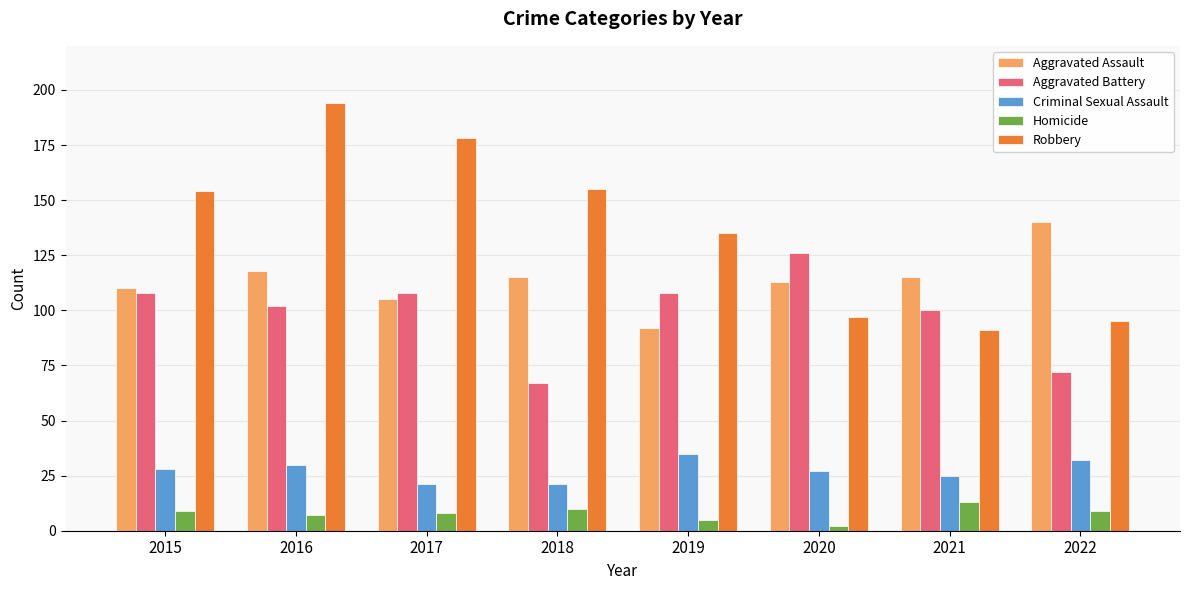

Is it true that Criminal Sexual Assault equals 35 at 2019?

True